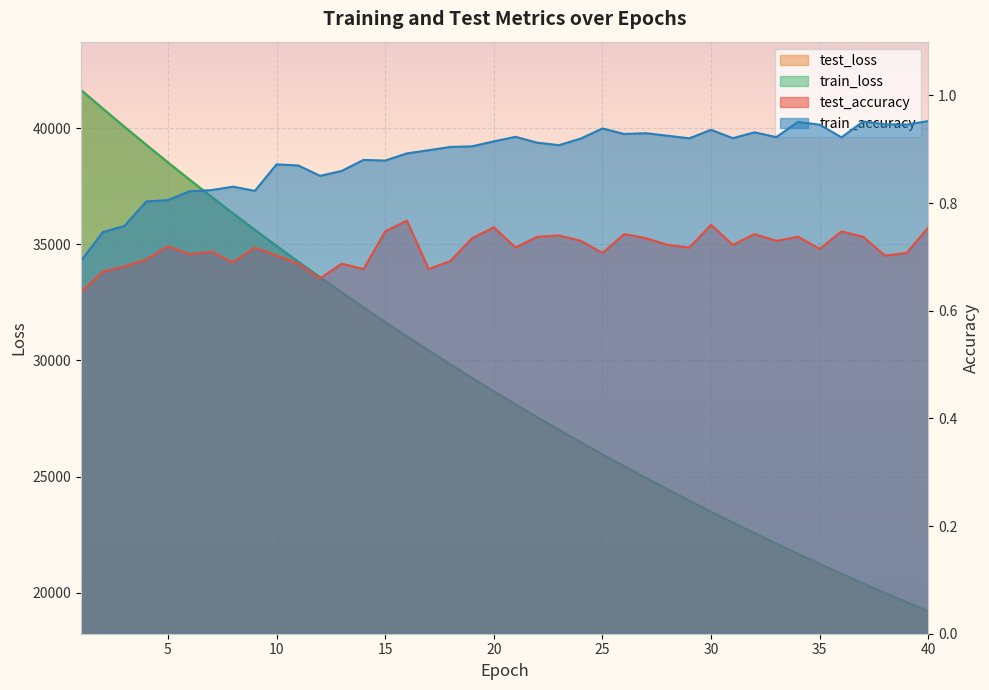

Reading left to right, extract all data points from this chart.

test_accuracy: 0.6	0.7	0.7	0.7	0.7	0.7	0.7	0.7	0.7	0.7	0.7	0.7	0.7	0.7	0.7	0.8	0.7	0.7	0.7	0.8	0.7	0.7	0.7	0.7	0.7	0.7	0.7	0.7	0.7	0.8	0.7	0.7	0.7	0.7	0.7	0.7	0.7	0.7	0.7	0.8
train_accuracy: 0.7	0.7	0.8	0.8	0.8	0.8	0.8	0.8	0.8	0.9	0.9	0.9	0.9	0.9	0.9	0.9	0.9	0.9	0.9	0.9	0.9	0.9	0.9	0.9	0.9	0.9	0.9	0.9	0.9	0.9	0.9	0.9	0.9	1.0	0.9	0.9	1.0	0.9	0.9	1.0
test_loss: 41650.6	40852.8	40066.2	39294.9	38533.9	37788.3	37055.2	36336.4	35628.0	34934.5	34254.4	33587.6	32931.2	32288.2	31655.8	31036.5	30429.8	29832.6	29246.1	28671.7	28107.6	27554.4	27011.8	26477.7	25955.3	25442.4	24938.5	24444.6	23960.2	23484.4	23017.7	22559.2	22110.4	21669.1	21236.8	20812.4	20395.6	19987.6	19586.9	19193.1
train_loss: 41647.7	40848.9	40062.3	39289.2	38530.1	37783.1	37049.9	36330.8	35624.7	34930.0	34249.5	33582.0	32926.2	32282.7	31651.6	31032.2	30424.2	29827.4	29242.0	28667.4	28103.4	27550.2	27007.3	26474.2	25951.2	25438.3	24934.9	24441.0	23956.3	23480.6	23014.1	22556.2	22107.1	21666.0	21233.6	20809.5	20393.0	19984.5	19583.7	19190.4